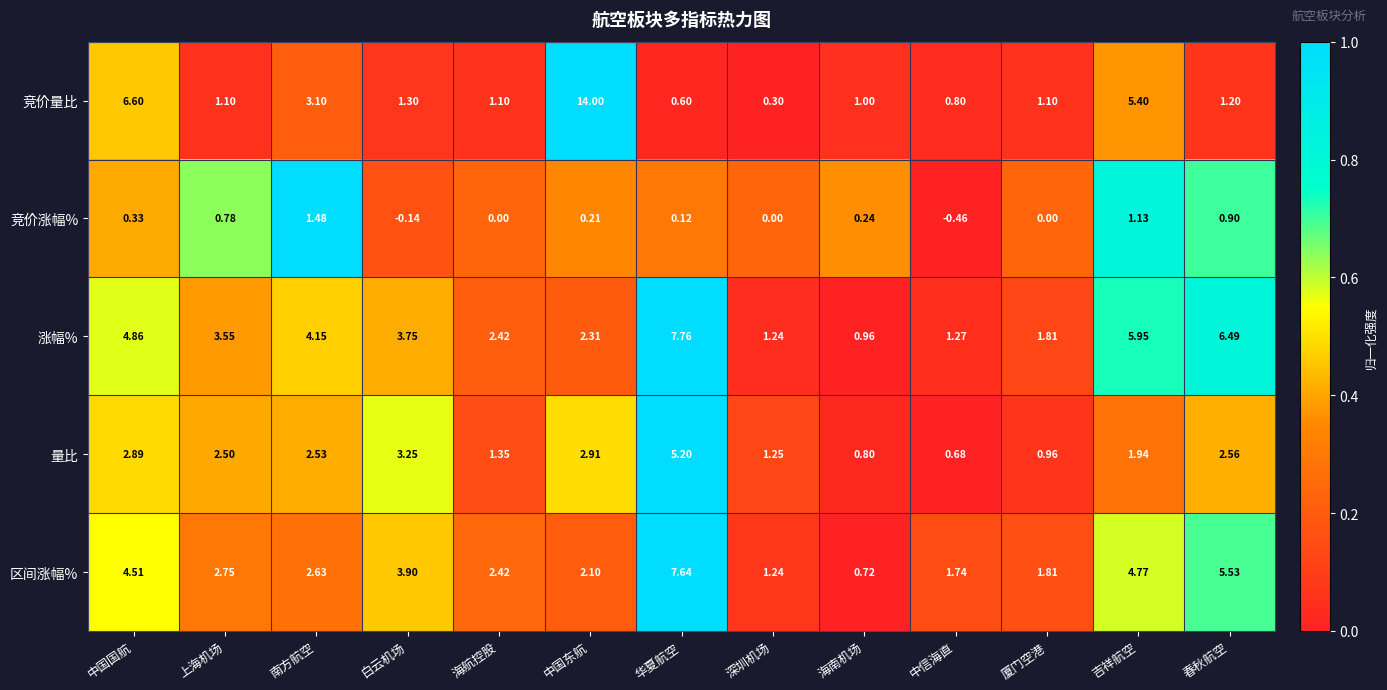

Is the value of 竞价量比 at 中国国航 greater than the value of 区间涨幅% at 厦门空港?

Yes